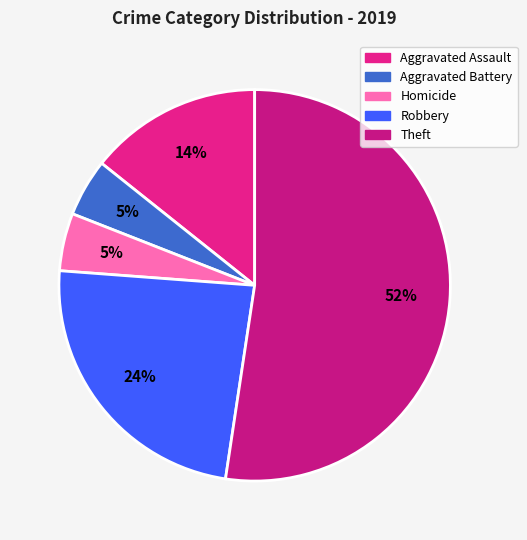

To the nearest percent, what is the average slice percentage?

20%